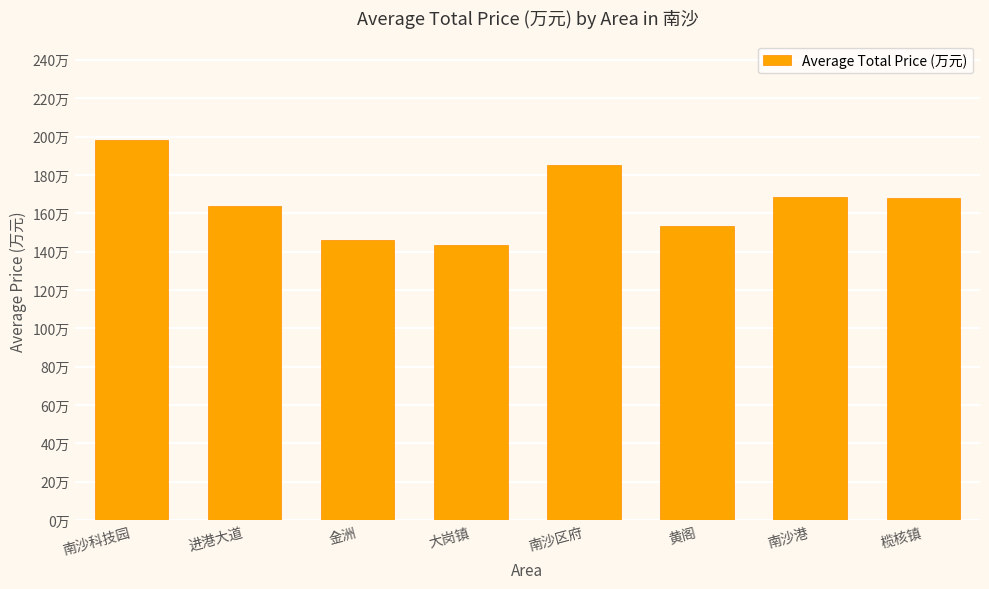

What is the difference between the second highest and second lowest values?

38.9